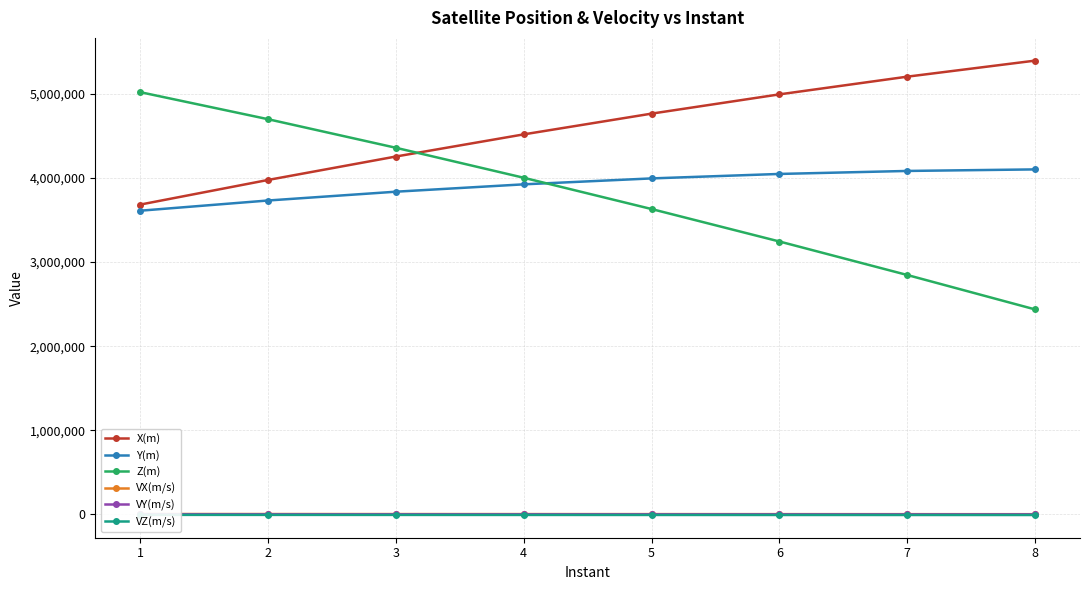

Reading left to right, extract all data points from this chart.

X(m): 3683644.0	3976638.0	4255432.0	4518812.0	4765617.0	4994757.0	5205197.0	5395985.0
Y(m): 3611079.0	3732525.0	3837211.0	3924864.0	3995292.0	4048369.0	4084055.0	4102380.0
Z(m): 5021320.0	4699560.0	4359714.0	4003087.0	3631050.0	3245034.0	2846526.0	2437058.0
VX(m/s): 4731.3	4496.2	4241.6	3968.5	3677.8	3370.7	3048.3	2711.9
VY(m/s): 2430.5	2175.3	1913.8	1647.3	1377.0	1103.9	829.5	554.7
VZ(m/s): -5205.0	-5516.9	-5807.7	-6076.1	-6321.2	-6541.9	-6737.5	-6907.1